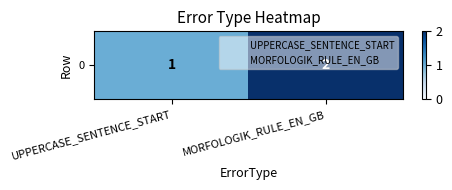

Between UPPERCASE_SENTENCE_START and MORFOLOGIK_RULE_EN_GB, which is larger?

MORFOLOGIK_RULE_EN_GB